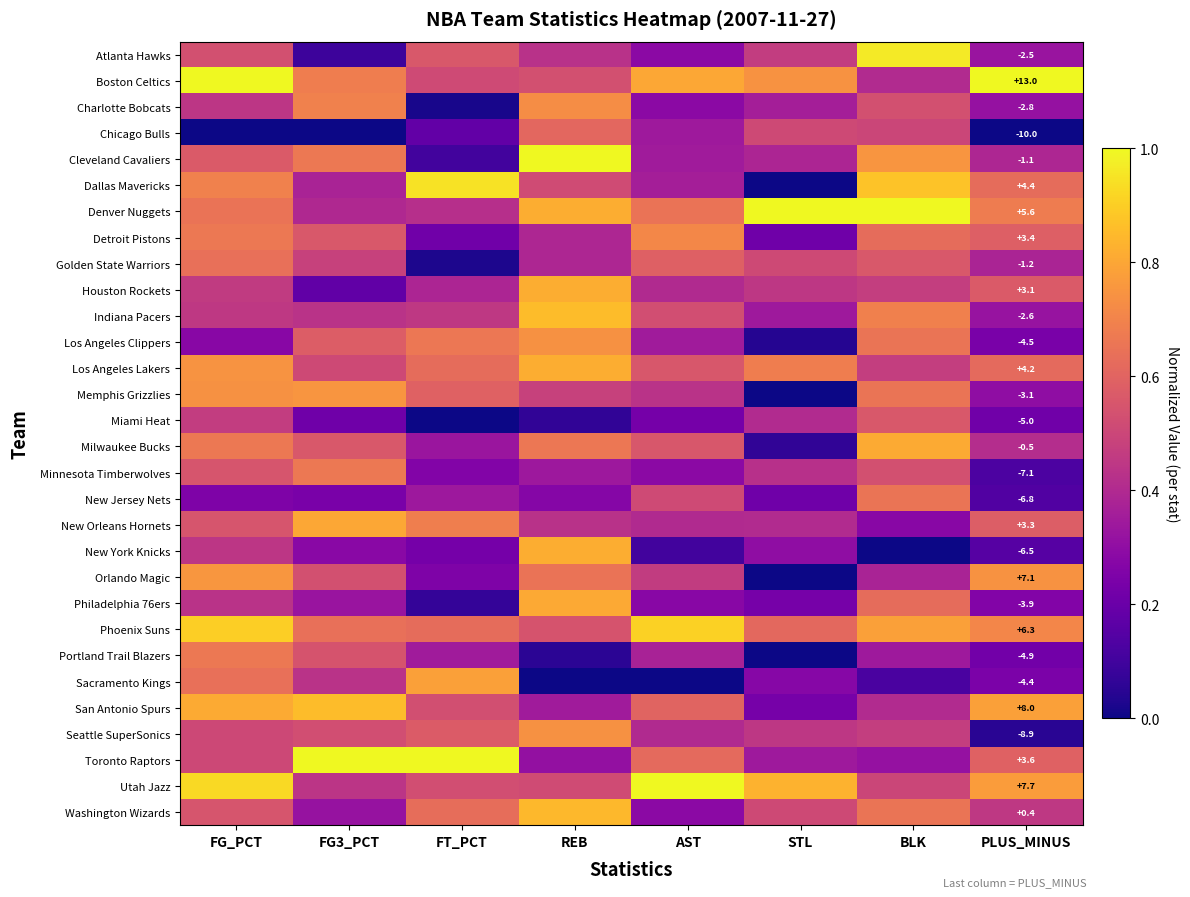

What is the difference between the maximum and minimum values in the Chicago Bulls series?

0.6